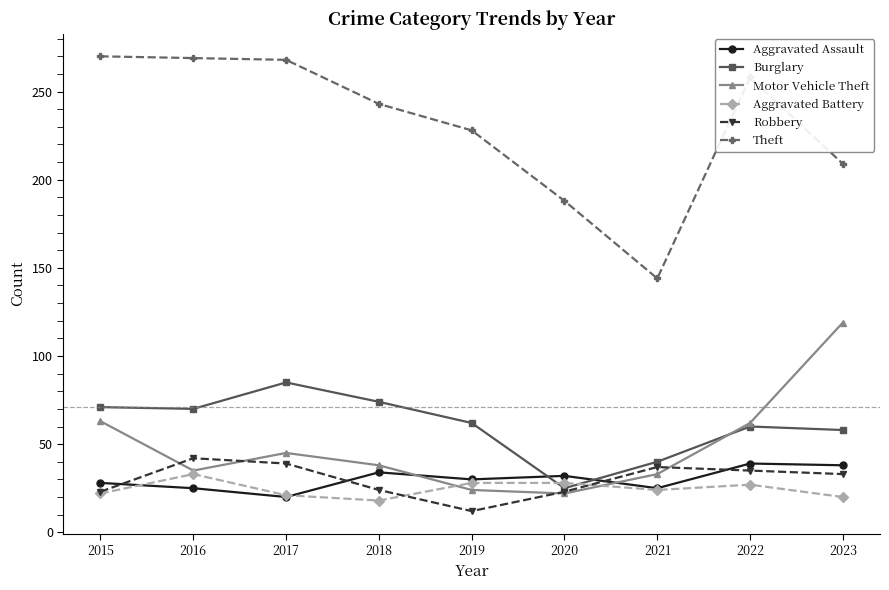

The Robbery series shows 35 at 2022. True or false?

True